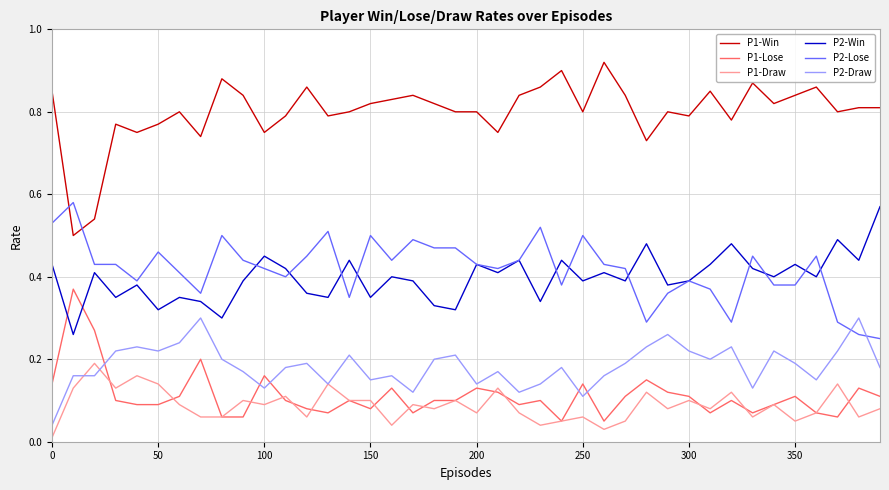

Which series has the largest total across all categories?

P1-Win